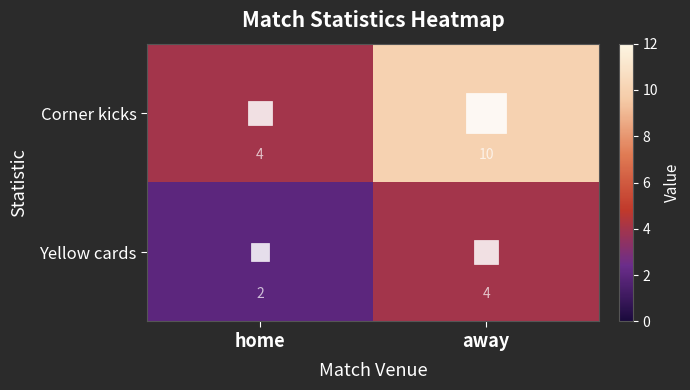

What is the sum of all Yellow cards values?

6